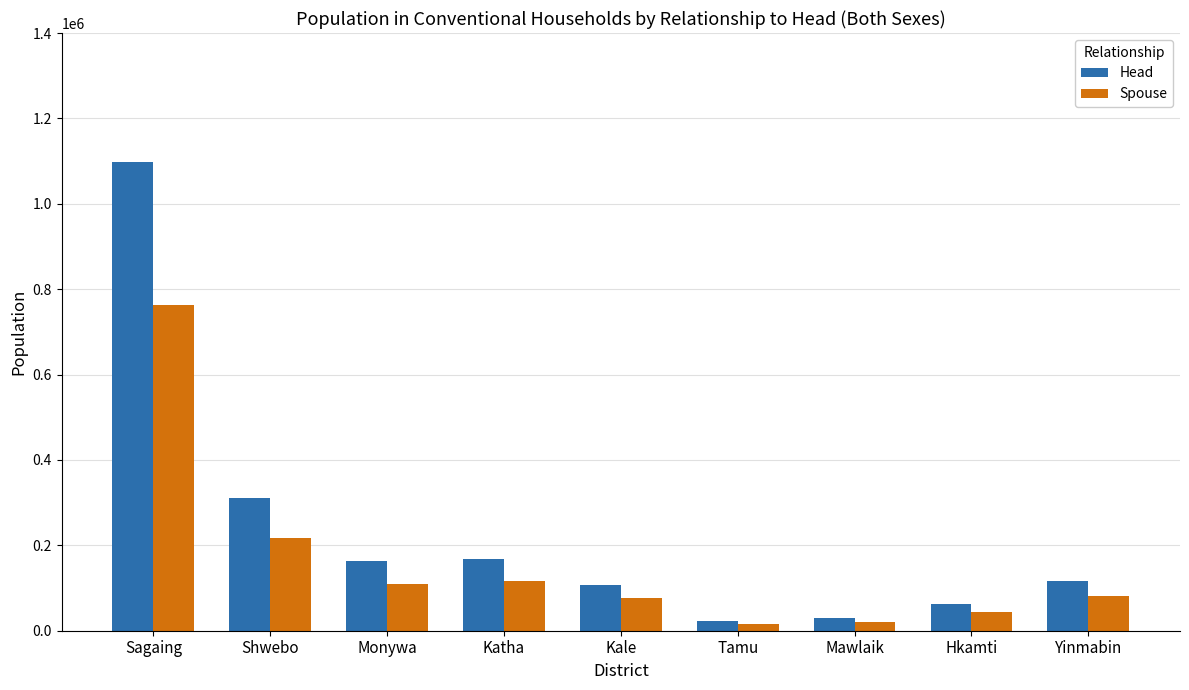

The value of Spouse at Kale is 75983. True or false?

True